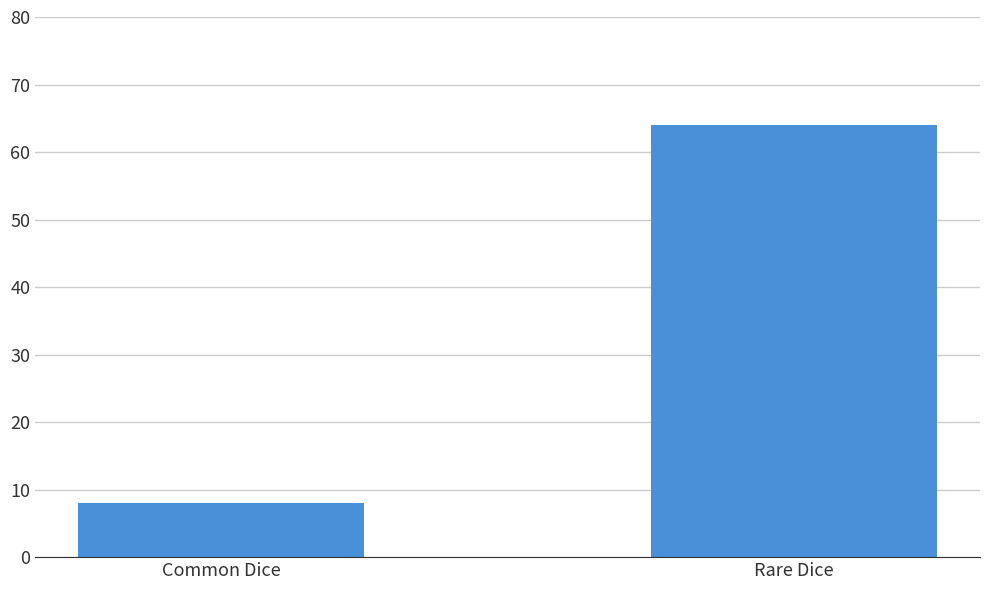

Between Rare Dice and Common Dice, which is larger?

Rare Dice